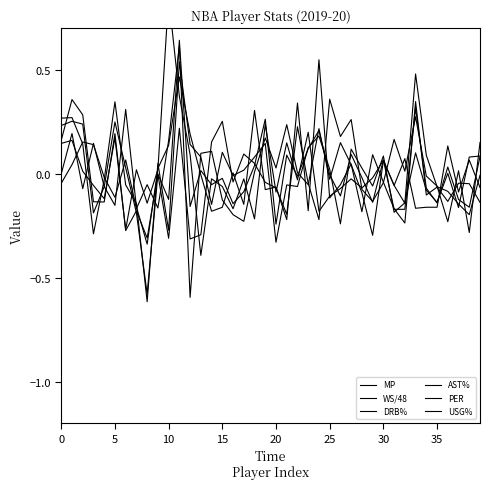

At 35, list the series in order from smallest to largest.

WS/48, PER, AST%, MP, DRB%, USG%